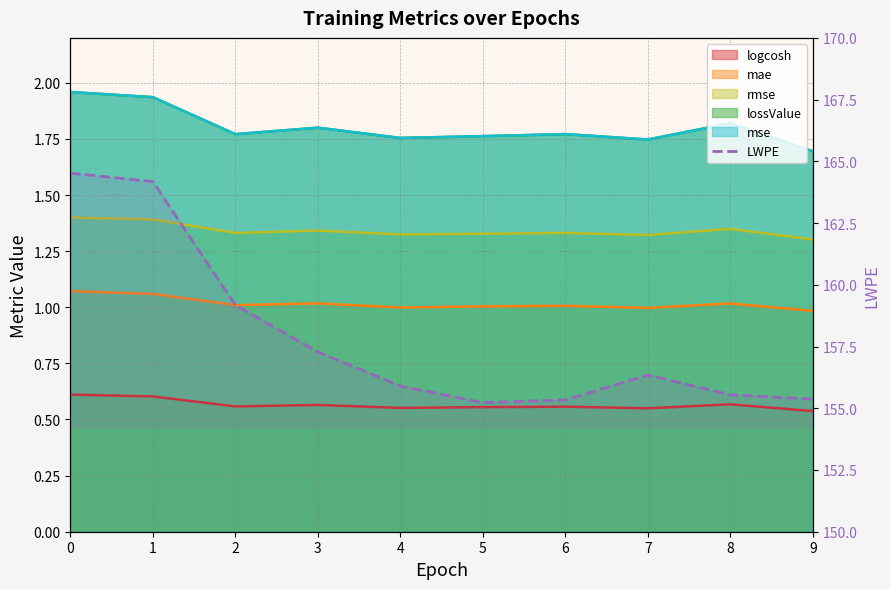

The value at 9 is 155.4. True or false?

True